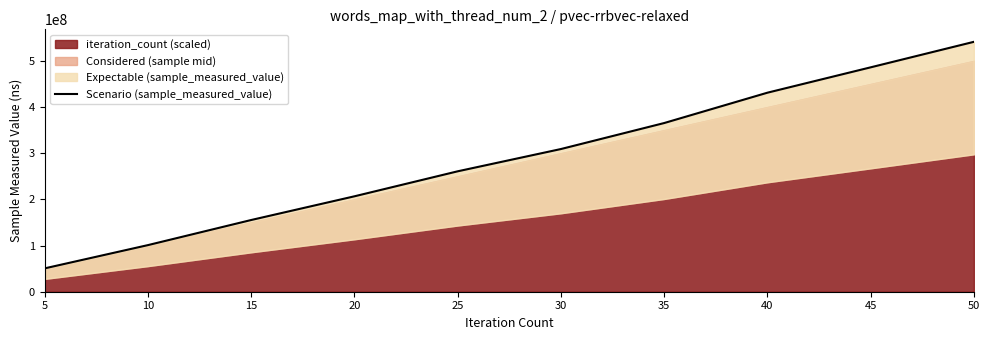

Between 15 and 25, which is larger?

25